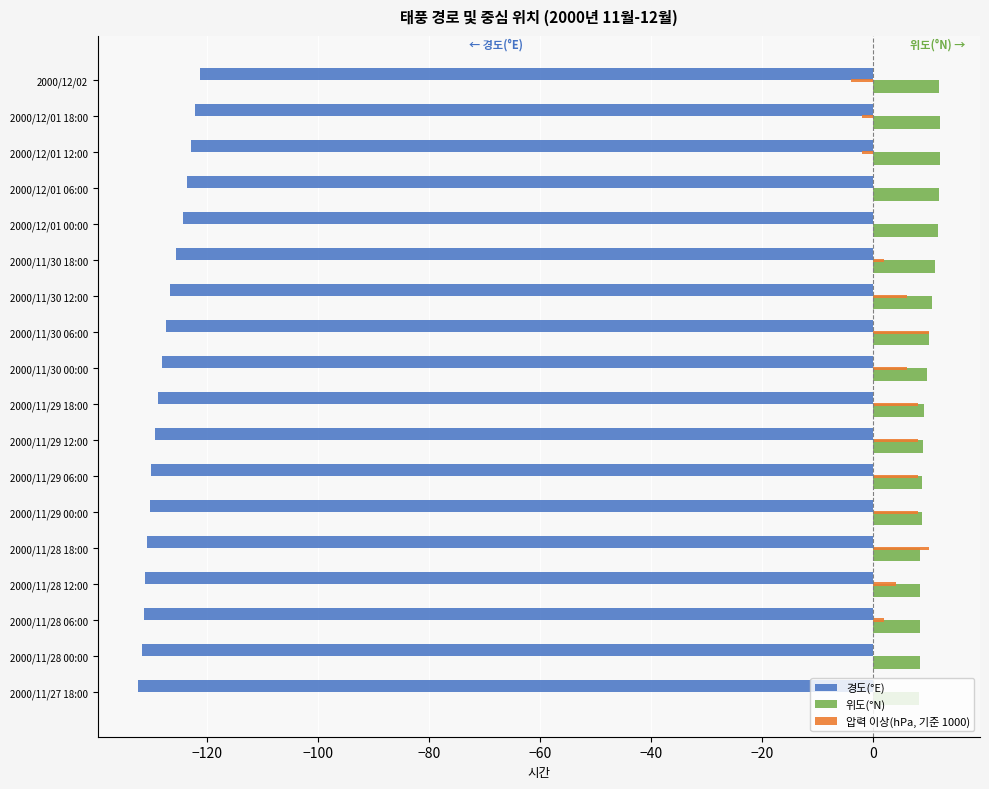

Count the number of categories in the chart.

18